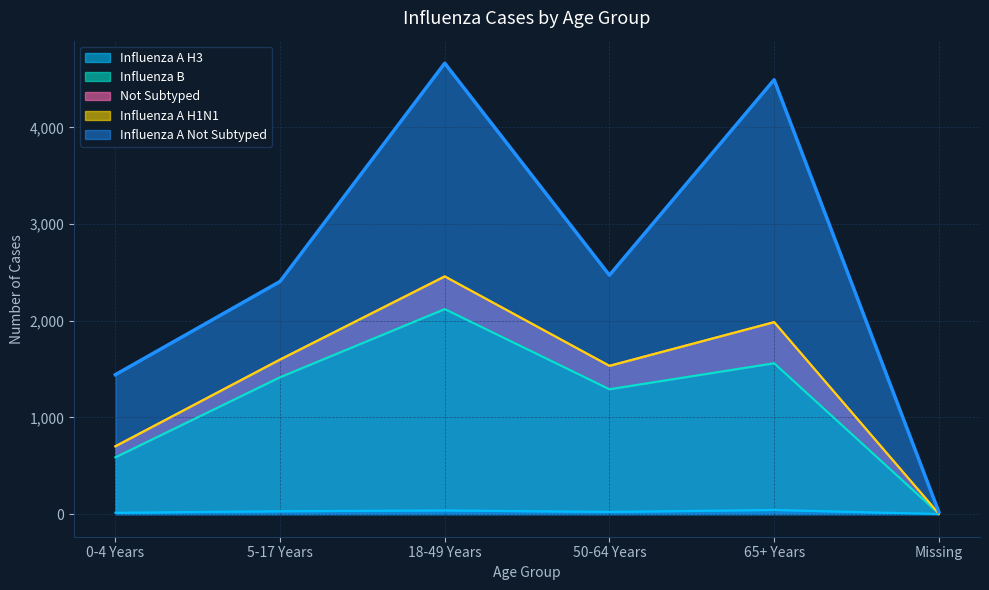

In Influenza A H3, how many points are lower than both neighbors (excluding endpoints)?

1